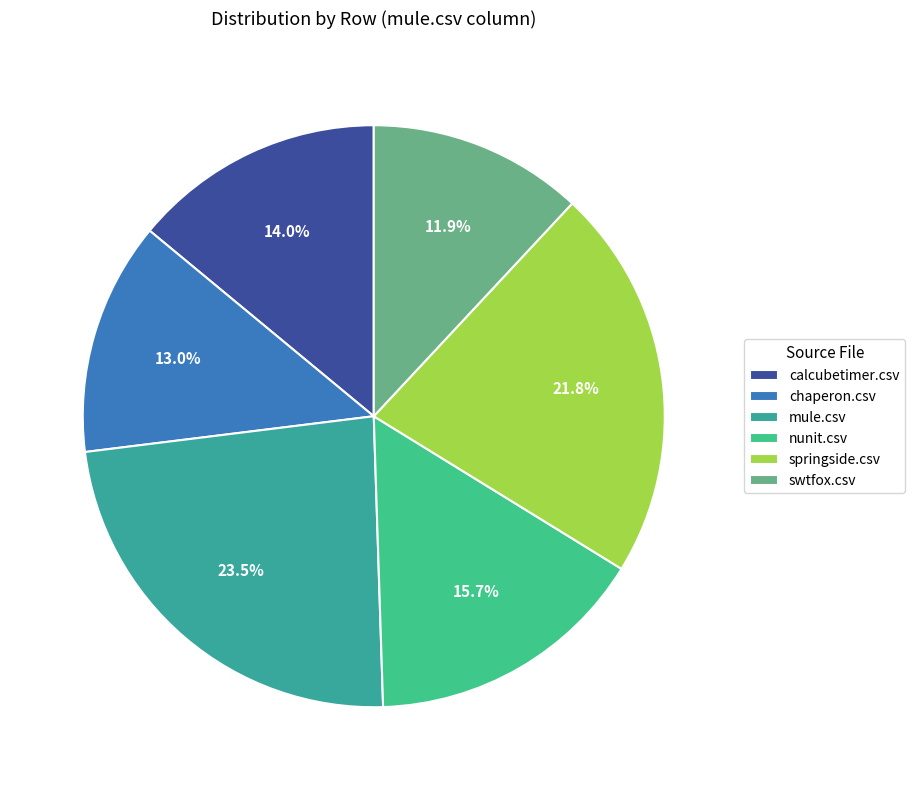

The springside.csv slice represents 22% of the pie. True or false?

True